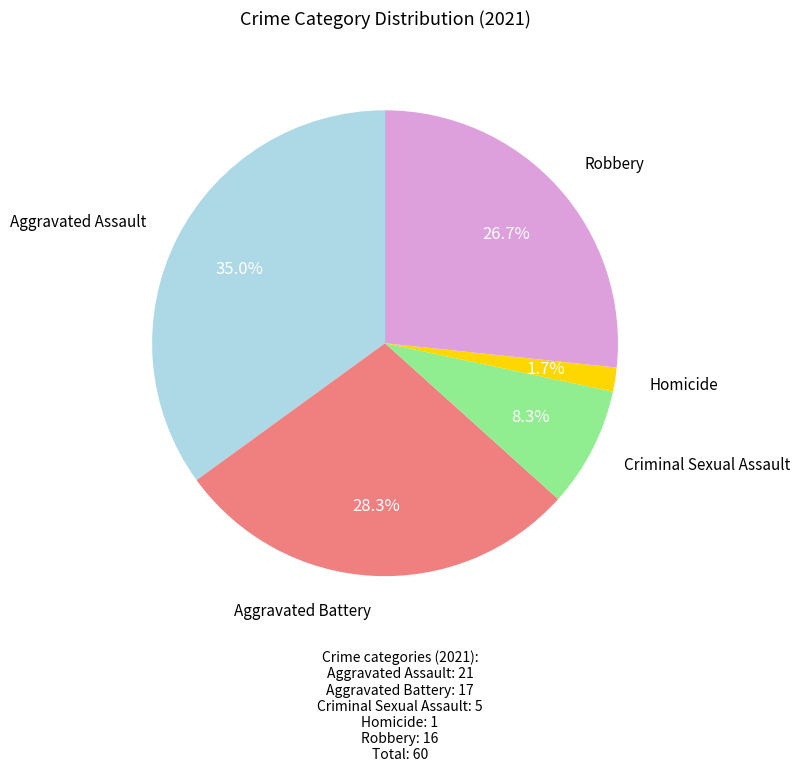

To the nearest percent, what is the difference between the largest and smallest slice percentages?

33%